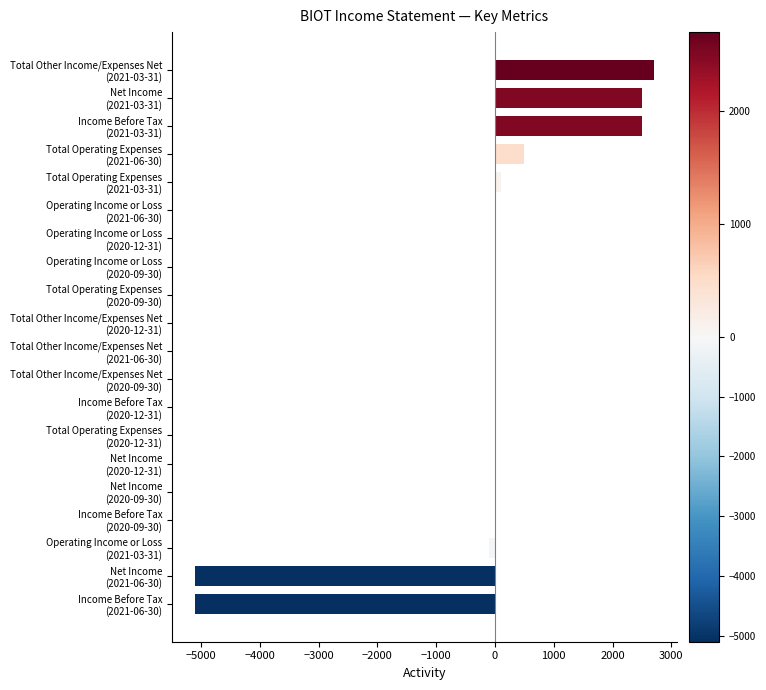

What is the maximum value shown in the chart?

2700